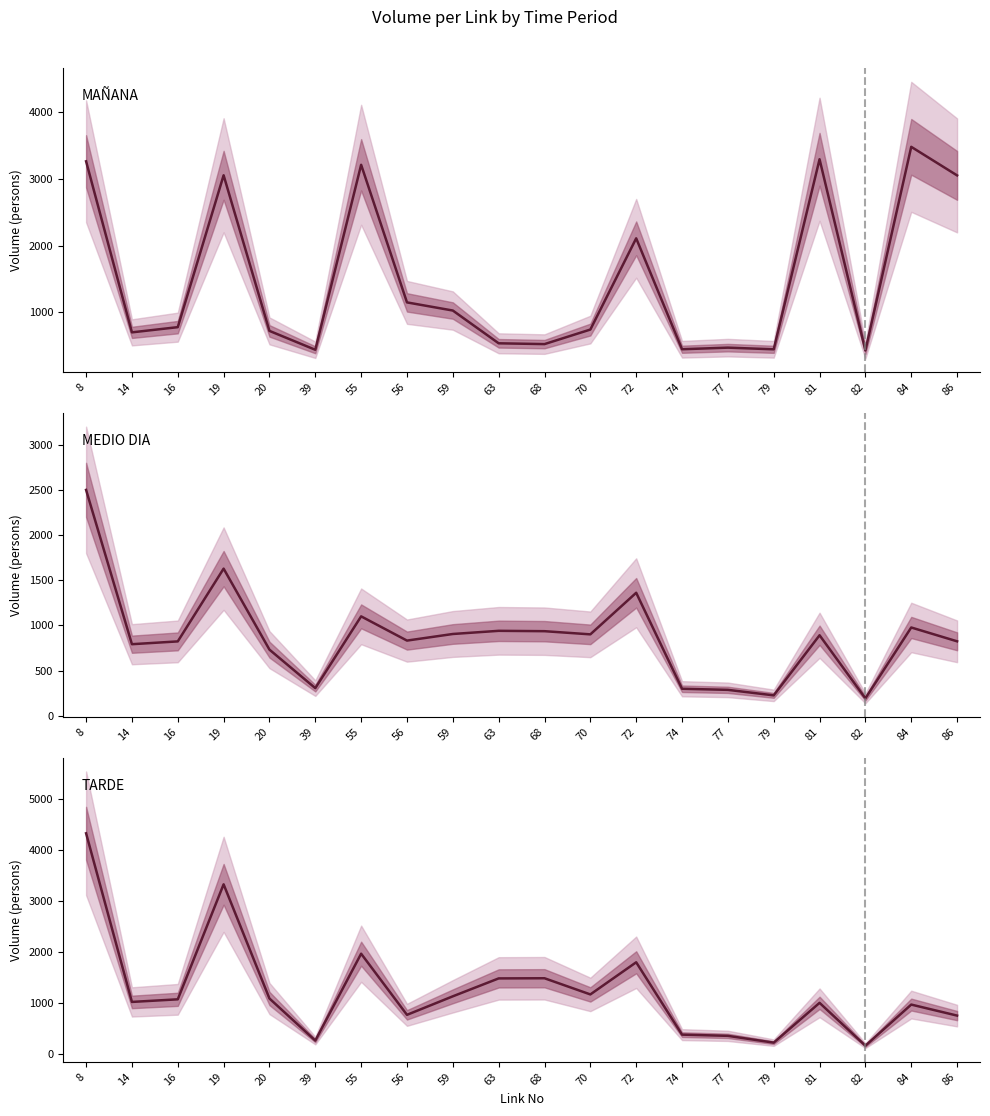

The value of MEDIO DIA at 82 is 194. True or false?

True